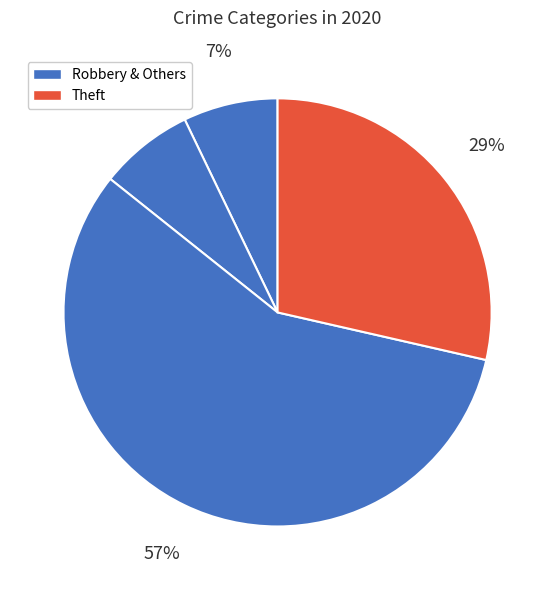

Count the number of slices in the pie.

4